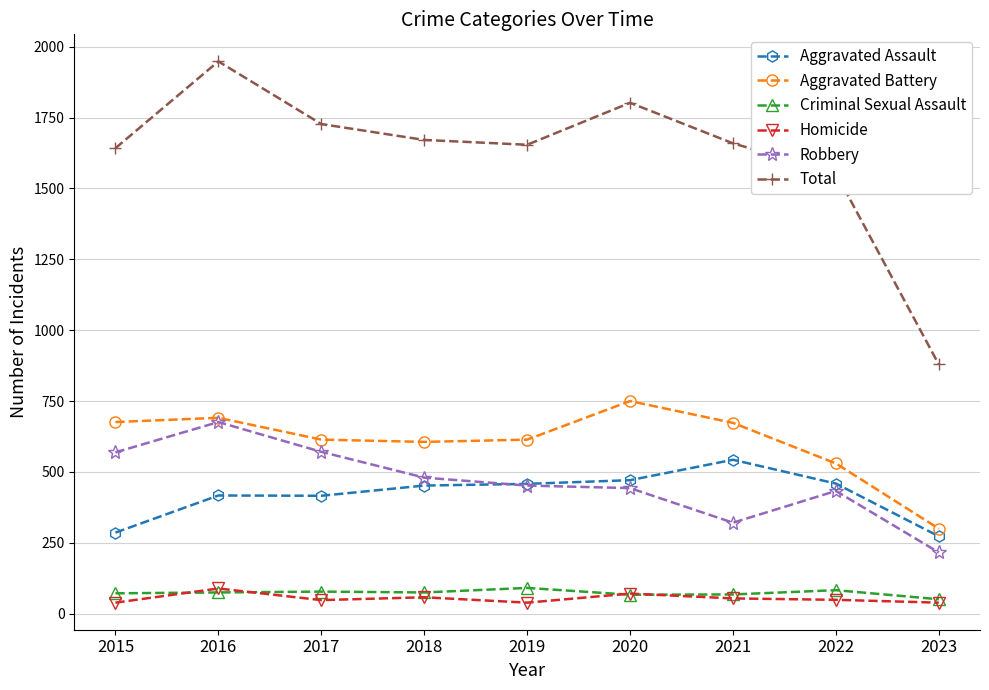

Is the value of Robbery at 2018 greater than the value of Criminal Sexual Assault at 2015?

Yes